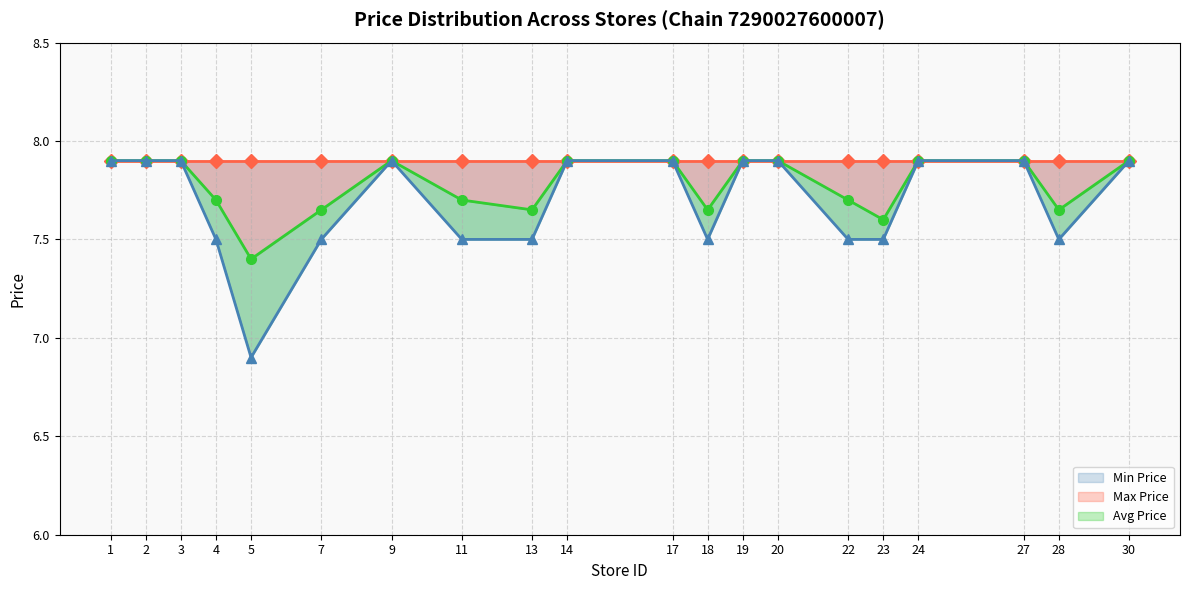

Rank the series by their average value, from highest to lowest.

Max Price, Avg Price, Min Price